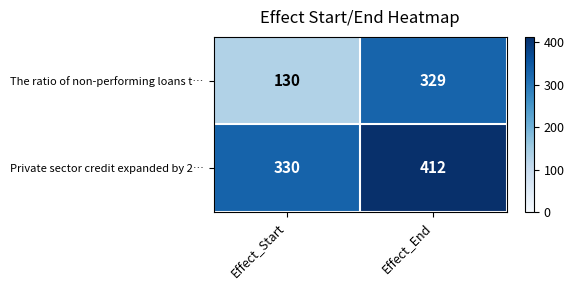

What is the total value across all series at Effect_End?

741